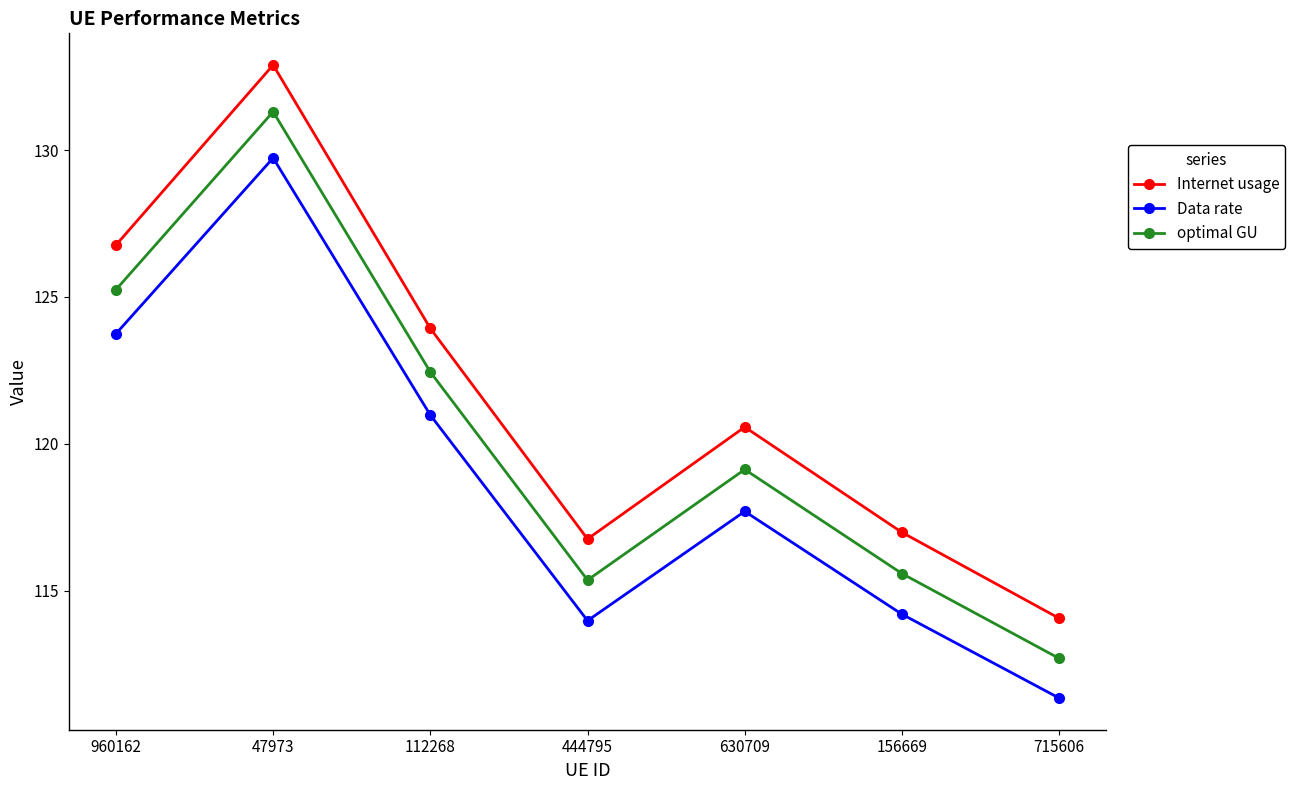

How many distinct data groups are displayed?

3